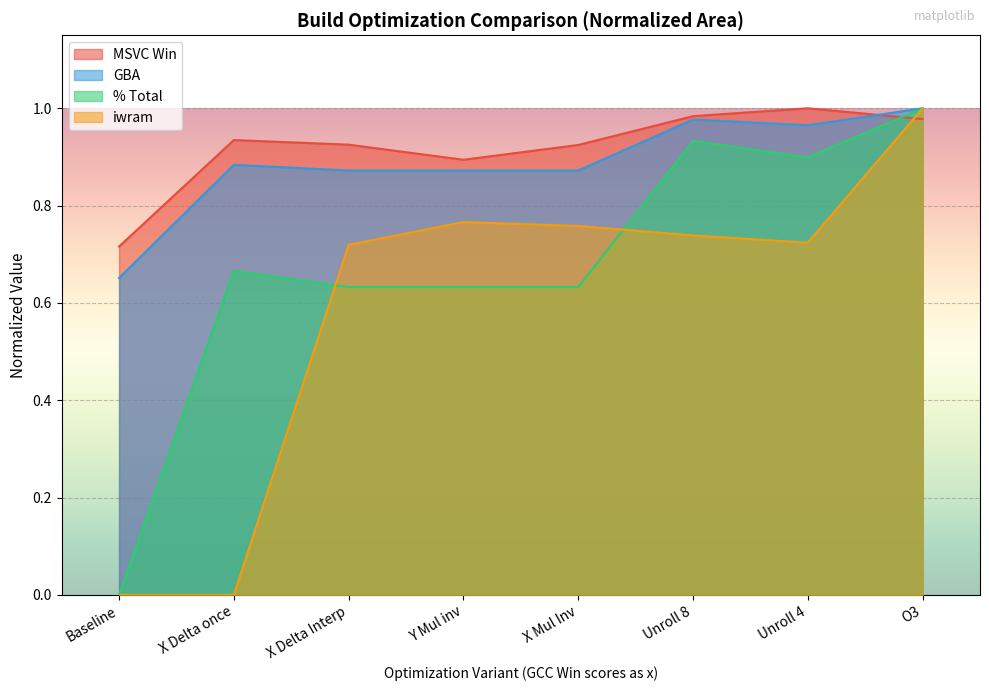

What is the label of the 2nd point from the right?

Unroll 4